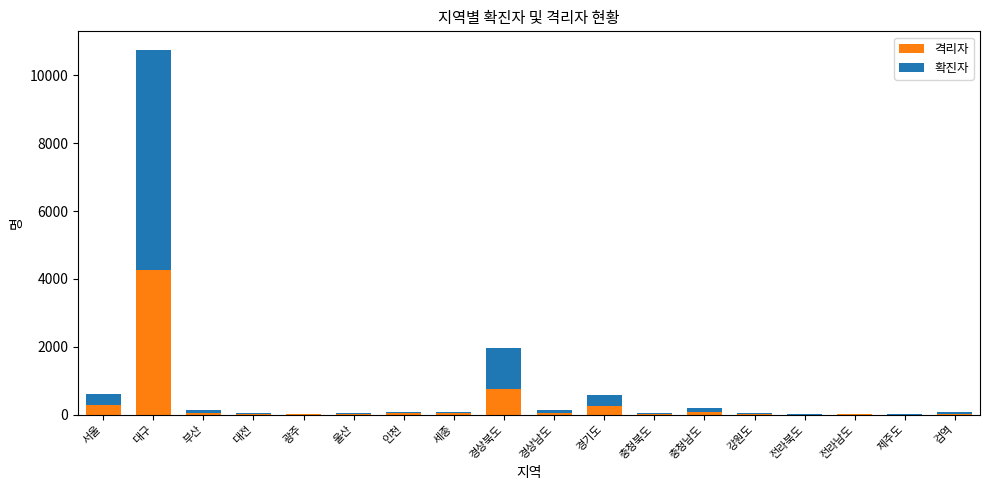

At which label does 격리자 reach its peak?

대구